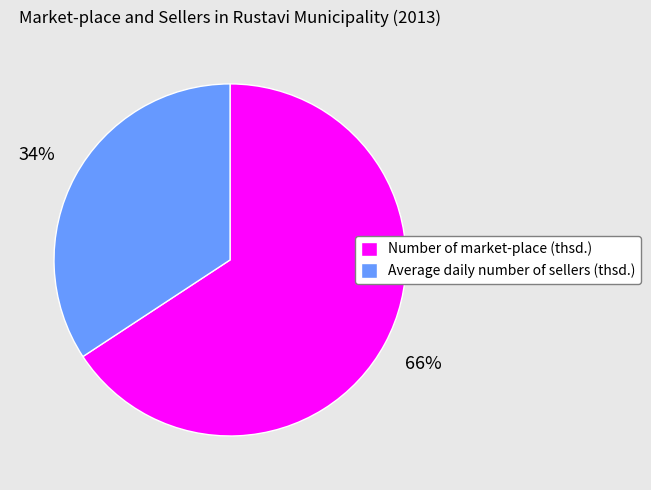

Which has a higher value, Number of market-place (thsd.) or Average daily number of sellers (thsd.)?

Number of market-place (thsd.)